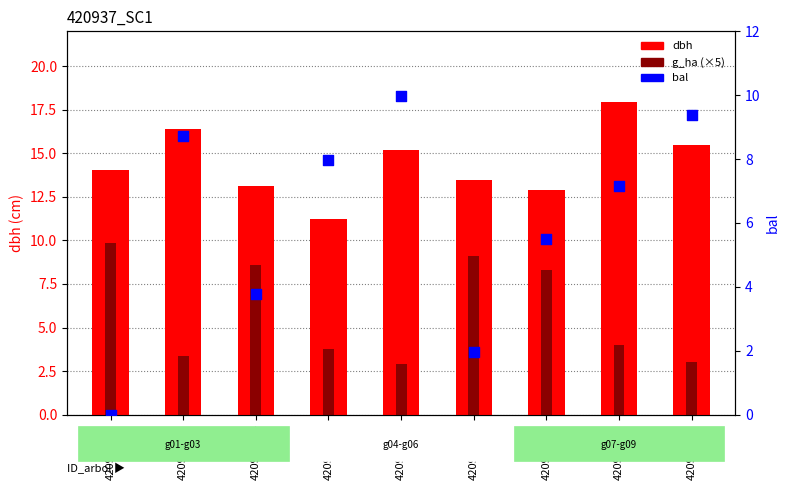

What is the total value across all series at 420937004?

25.5